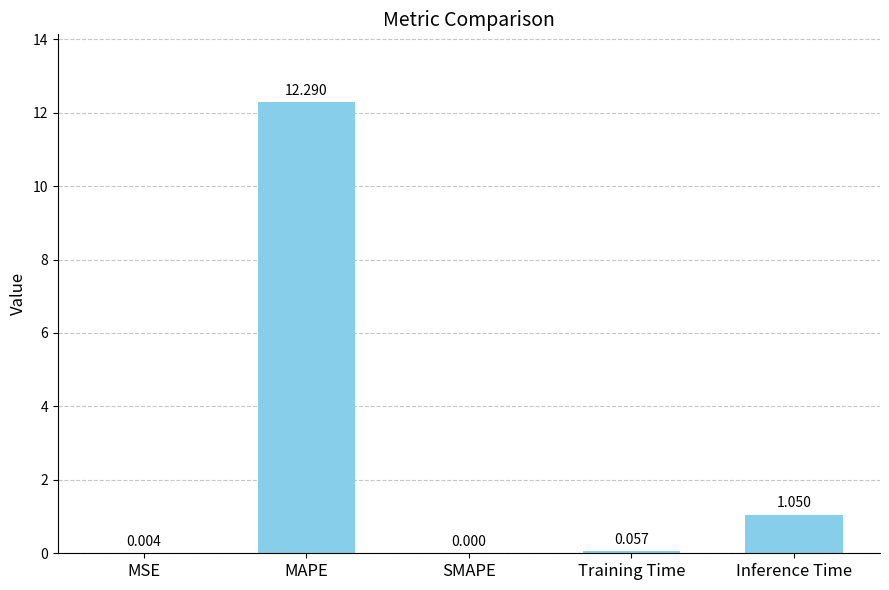

Where is the data nearest to the value 6?

Inference Time